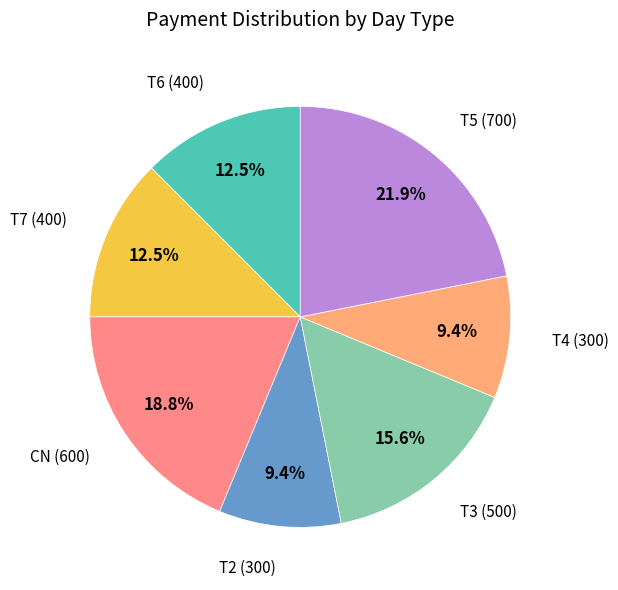

Which category has the biggest portion of the pie?

T5